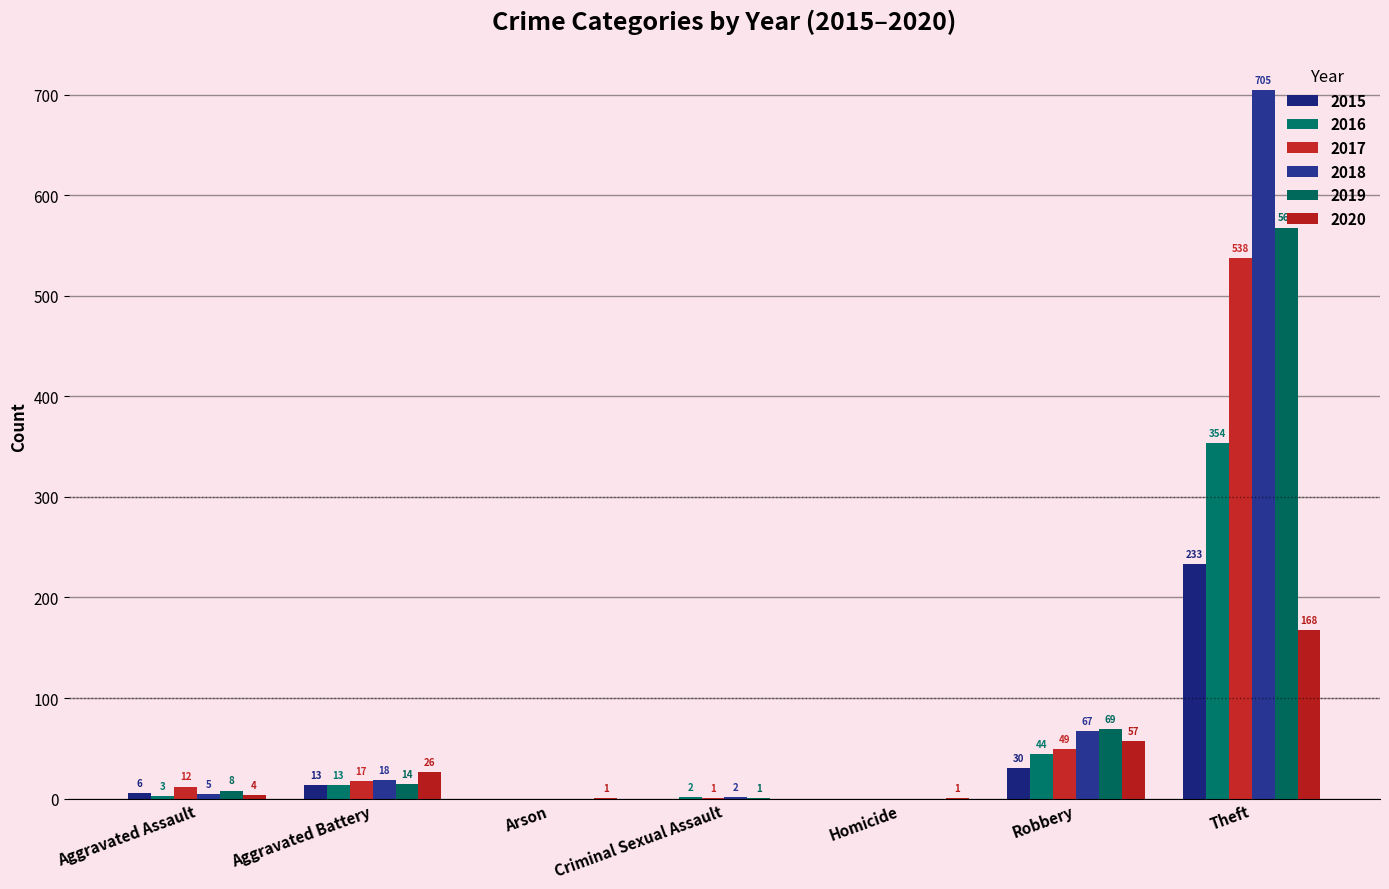

Are the bars horizontal?

No